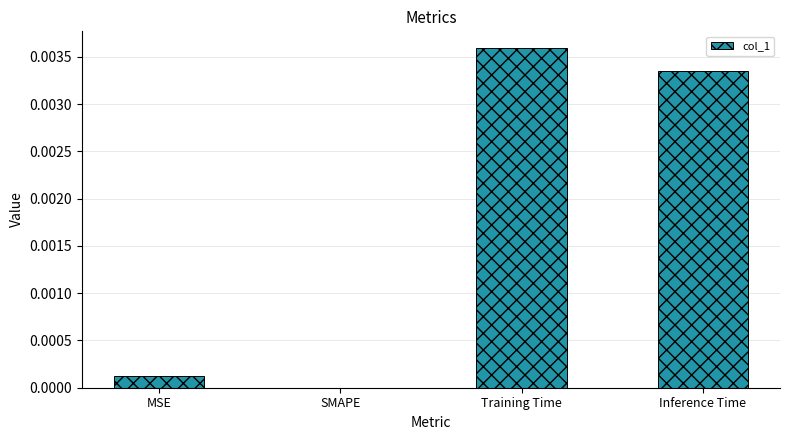

Between SMAPE and Inference Time, which is larger?

Inference Time